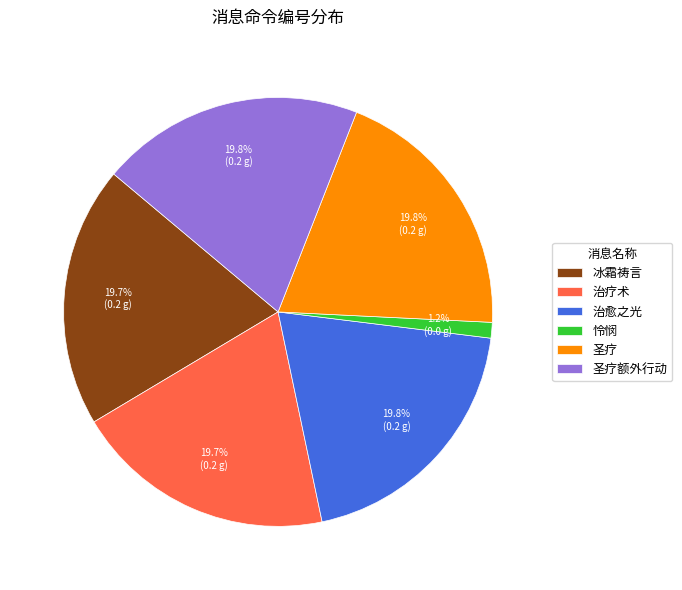

To the nearest percent, what is the combined percentage of 圣疗额外行动 and 圣疗?

40%